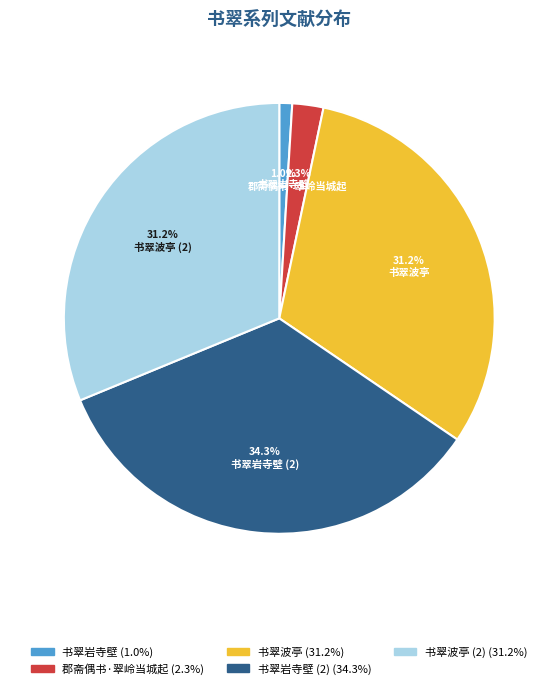

What percentage is the 书翠波亭 slice, to the nearest percent?

31%